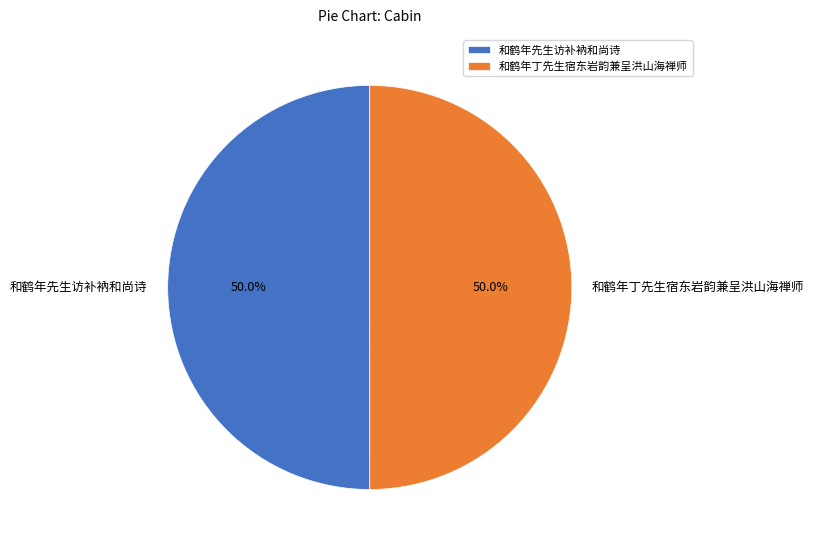

What is the ratio of the value at 和鹤年先生访补衲和尚诗 to the value at 和鹤年丁先生宿东岩韵兼呈洪山海禅师?

1.0